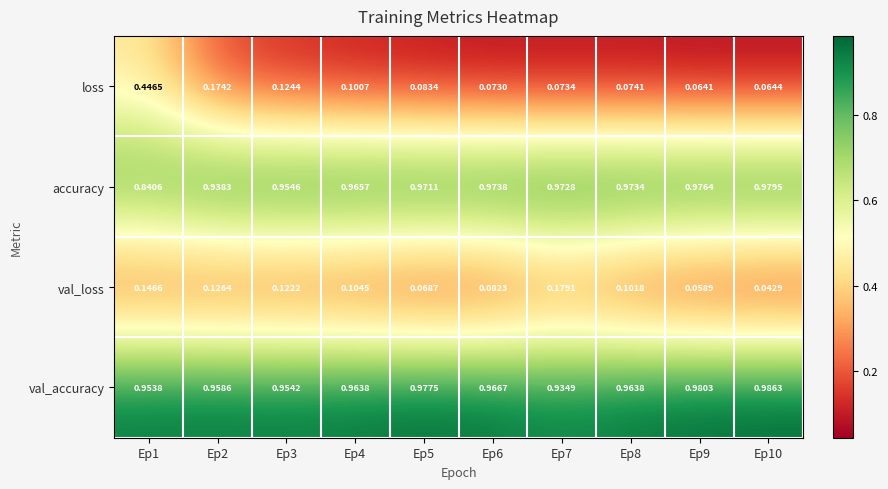

Which series has the widest spread of values?

loss